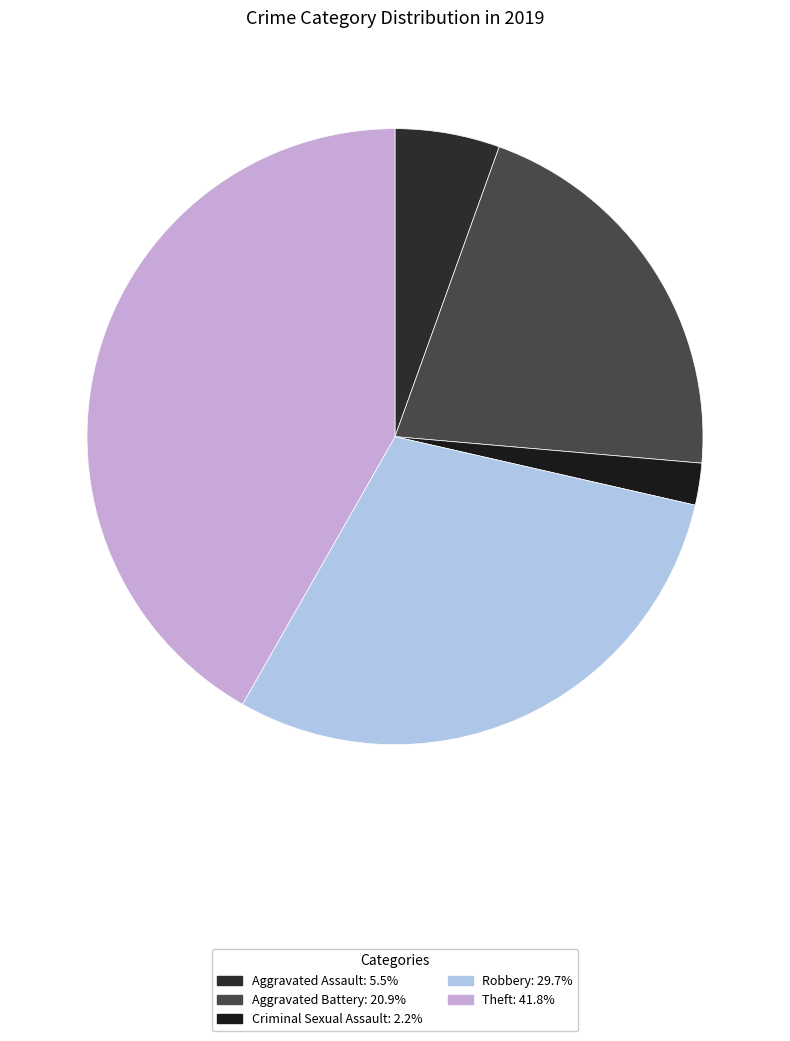

How many slices are in this pie chart?

5